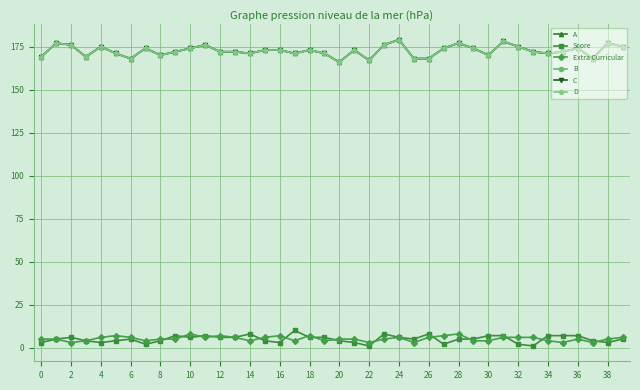

Where is B nearest to the value 172?

18